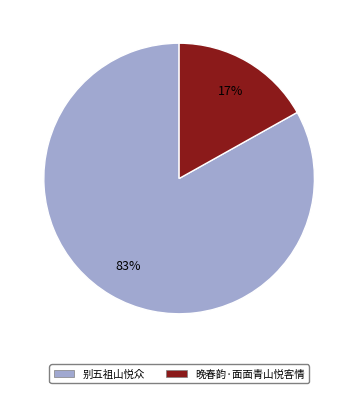

Is it true that 晚春韵·面面青山悦客情 is 4% of the pie?

False